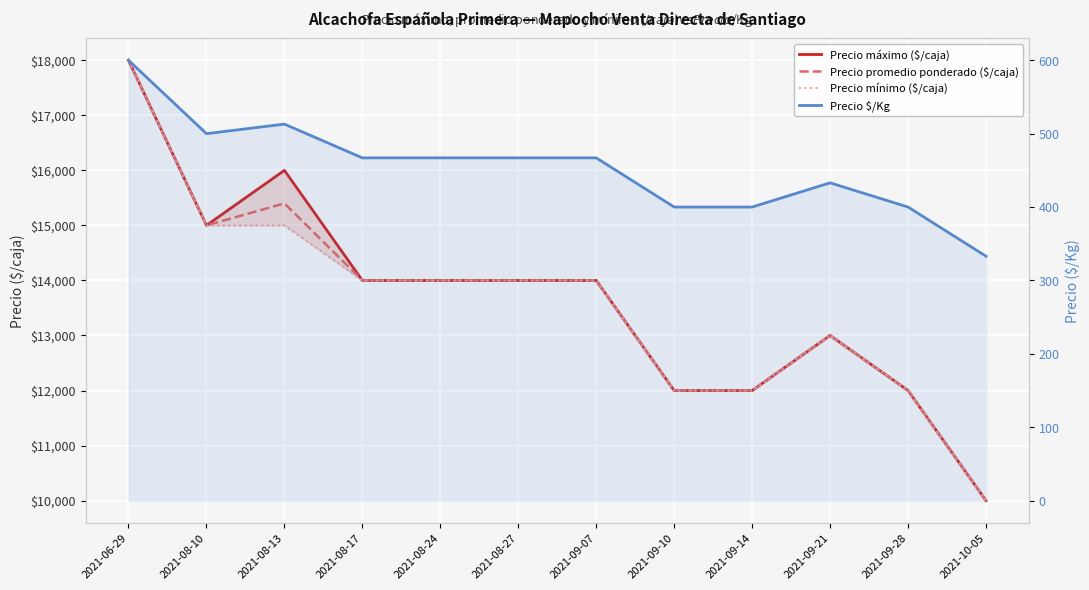

What is the difference between the second highest and second lowest values in the Precio promedio ponderado ($/caja) series?

3400